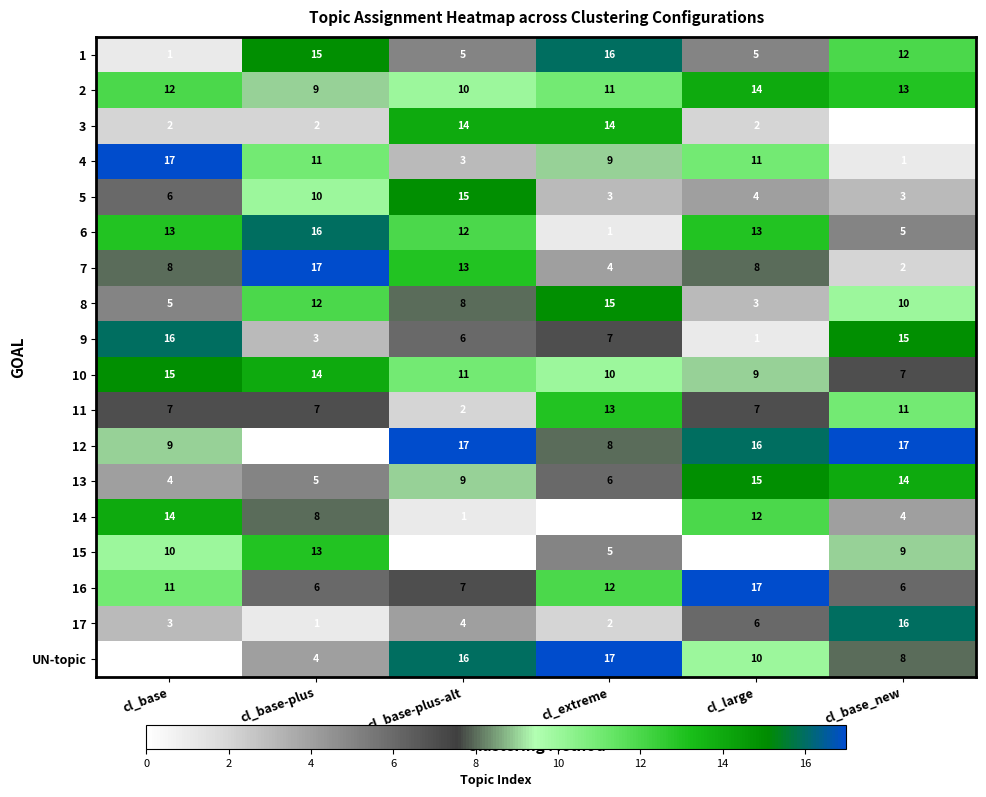

What is the sum of all 15 values?

37